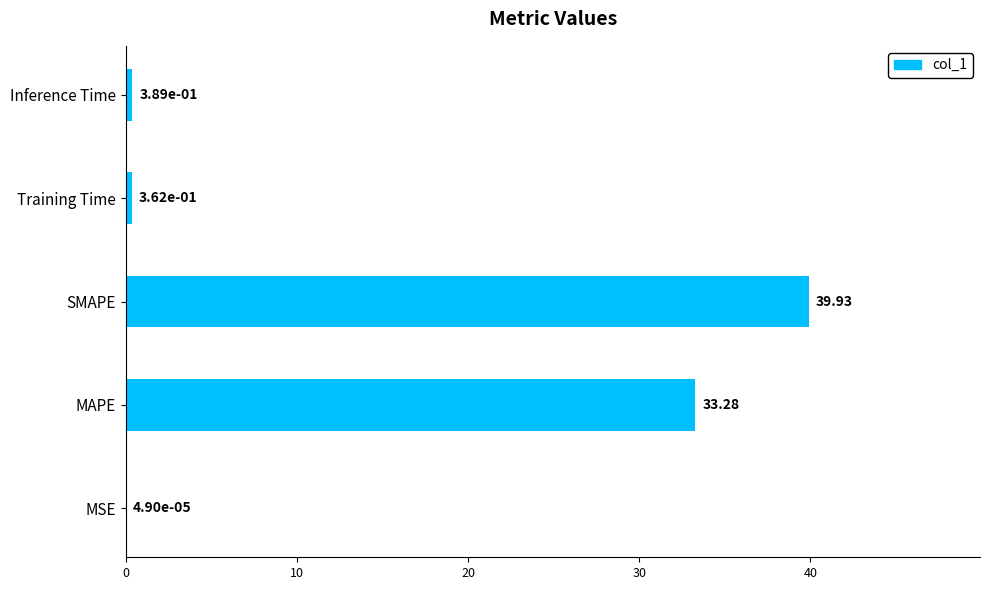

What is the maximum value shown in the chart?

39.9